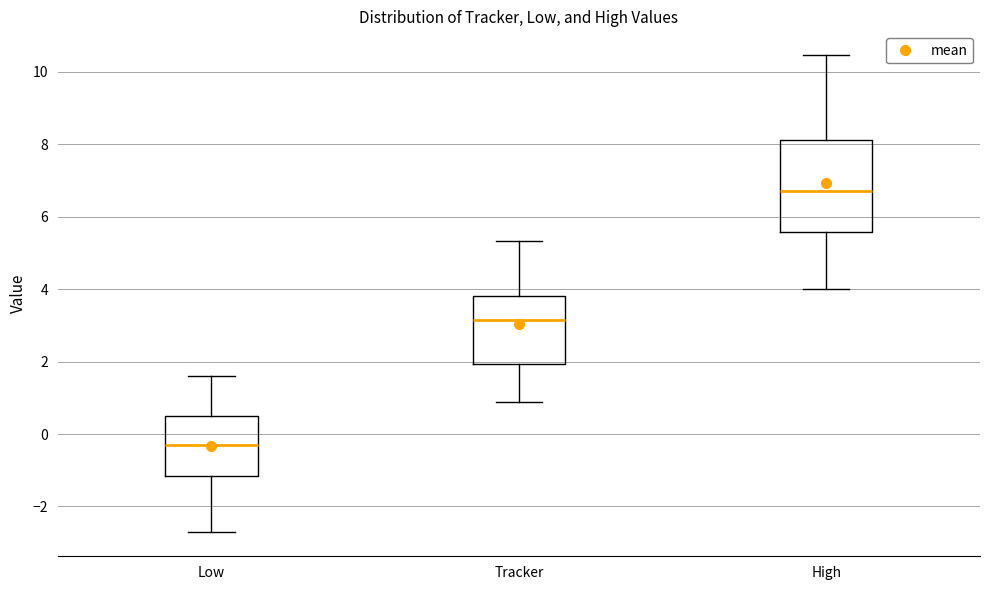

Reading left to right, transcribe this box plot: for each box, give where its median line is, the range the box spans, and where its two whiskers end, as read against the y-axis. The values are not printed on the chart, so give them approximately, as read against the axis.

Low: median -0.2, box -1.2 to 0.6, whiskers -2.8 to 1.6
Tracker: median 3.2, box 2.0 to 3.8, whiskers 0.8 to 5.4
High: median 6.8, box 5.6 to 8.2, whiskers 4.0 to 10.4